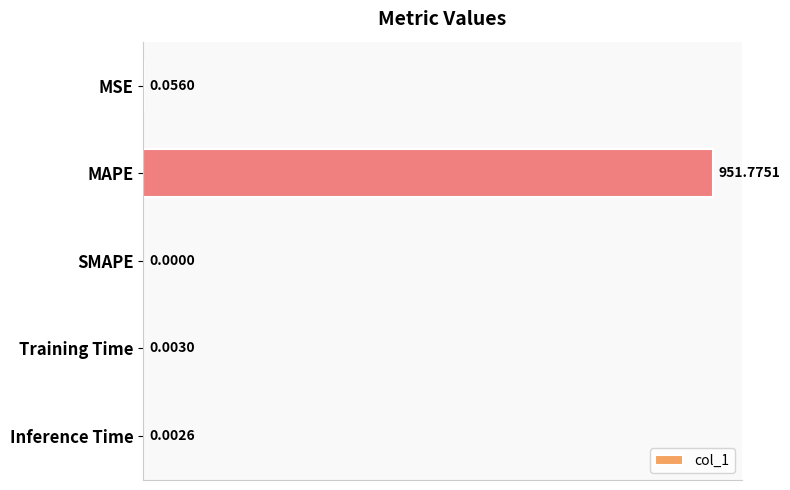

What is the sum of the values at MAPE and MSE?

951.8